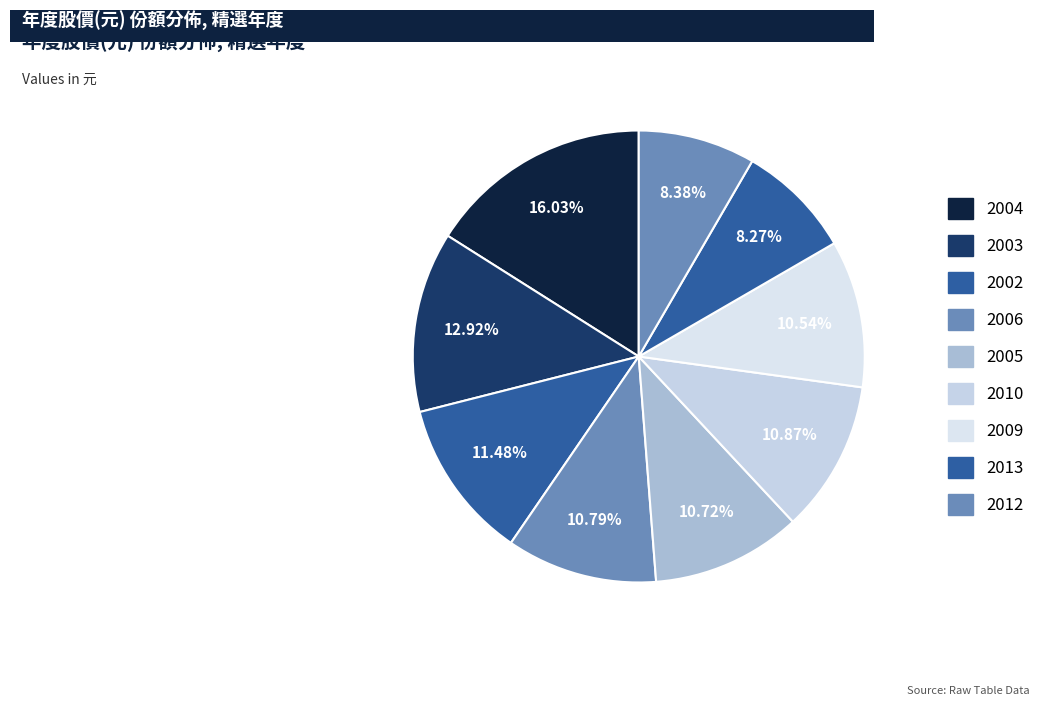

True or false: 2009 accounts for 11% of the total.

True